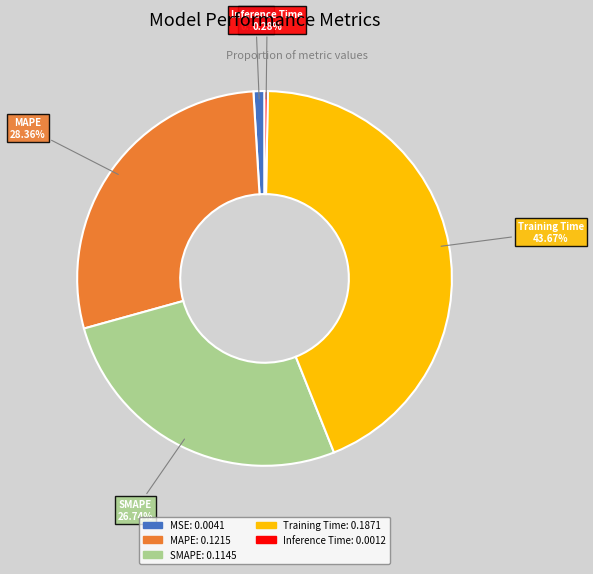

To the nearest percent, what is the average slice percentage?

20%